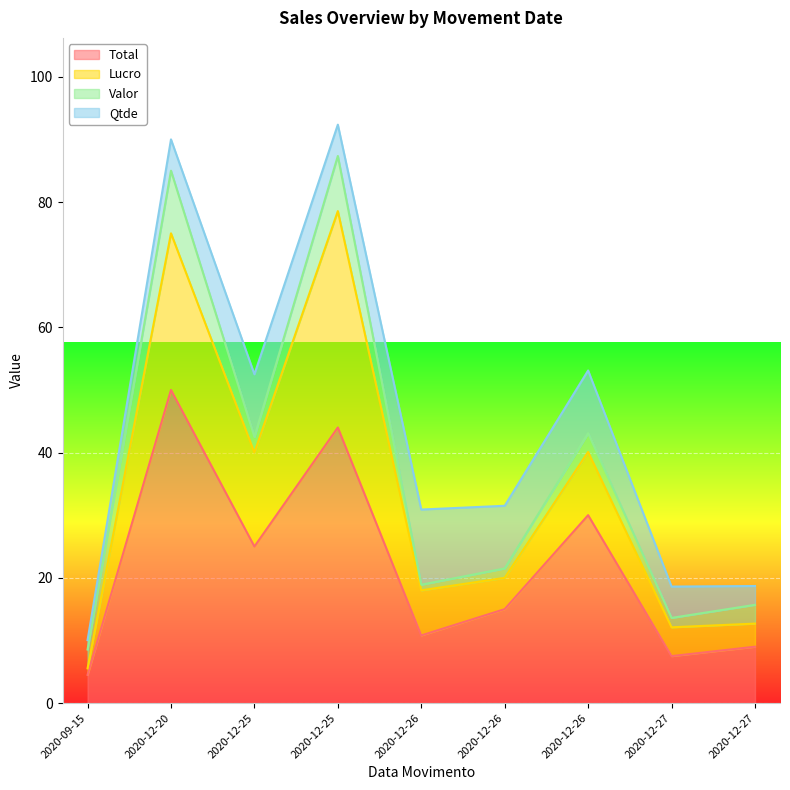

What is the label of the 2nd point from the left?

2020-12-20